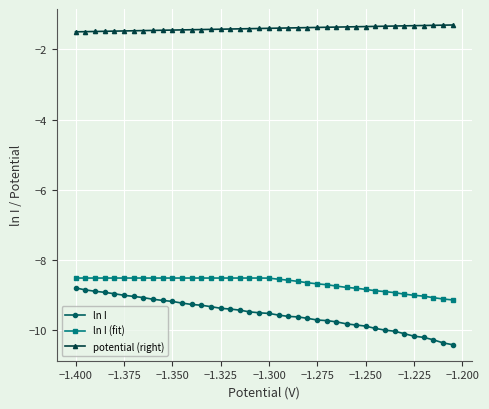

What is the maximum value for ln I (fit)?

-8.5